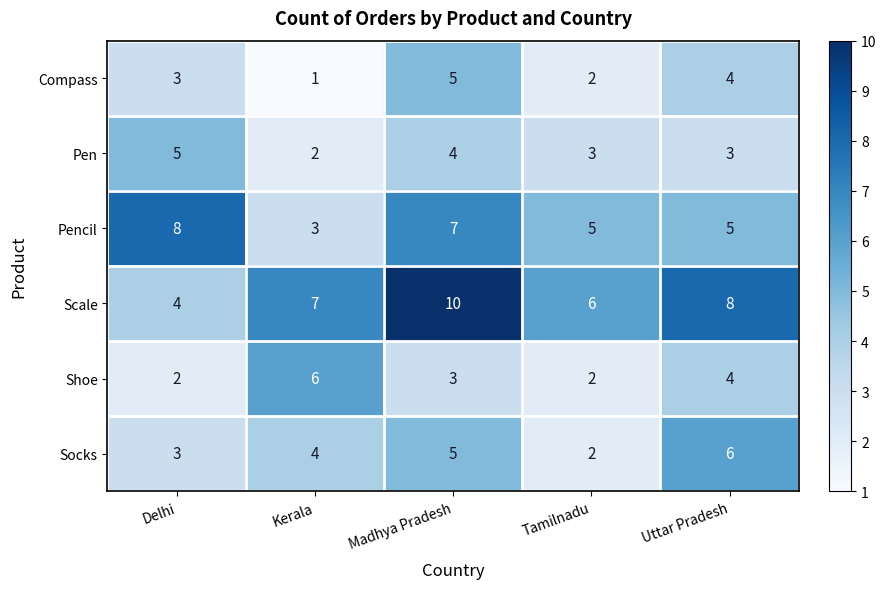

Reading left to right, what are all the values shown in this chart?

Compass: Delhi=3	Kerala=1	Madhya Pradesh=5	Tamilnadu=2	Uttar Pradesh=4
Pen: Delhi=5	Kerala=2	Madhya Pradesh=4	Tamilnadu=3	Uttar Pradesh=3
Pencil: Delhi=8	Kerala=3	Madhya Pradesh=7	Tamilnadu=5	Uttar Pradesh=5
Scale: Delhi=4	Kerala=7	Madhya Pradesh=10	Tamilnadu=6	Uttar Pradesh=8
Shoe: Delhi=2	Kerala=6	Madhya Pradesh=3	Tamilnadu=2	Uttar Pradesh=4
Socks: Delhi=3	Kerala=4	Madhya Pradesh=5	Tamilnadu=2	Uttar Pradesh=6